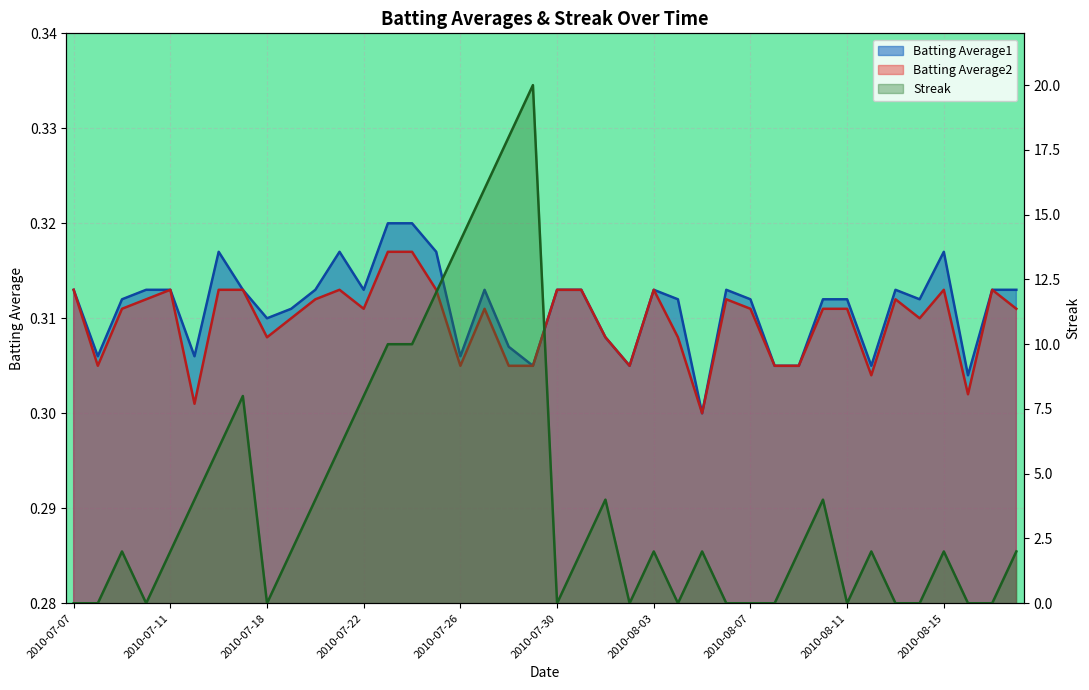

What is the sum of the Batting Average2 values at 2010-07-16 and 2010-07-29?

0.6